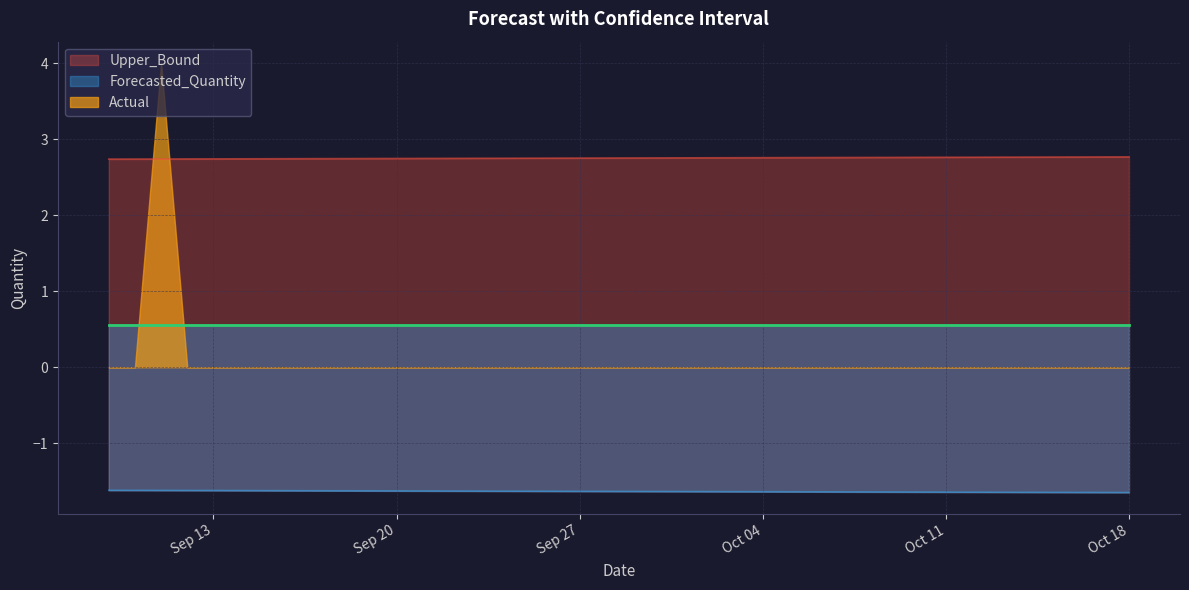

How many distinct data groups are displayed?

3